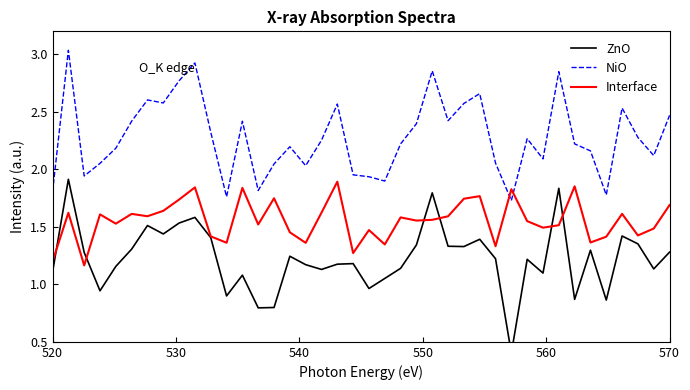

In ZnO, how many points are lower than both neighbors (excluding endpoints)?

12